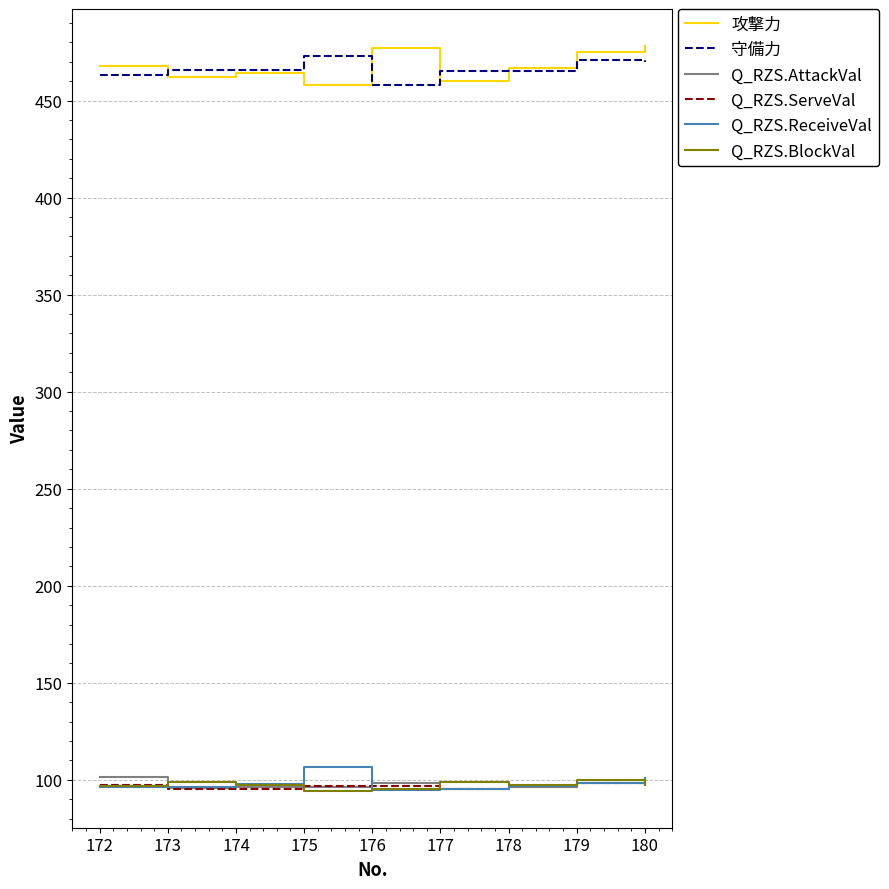

What is the approximate value of Q_RZS.ReceiveVal at 180?

100.7